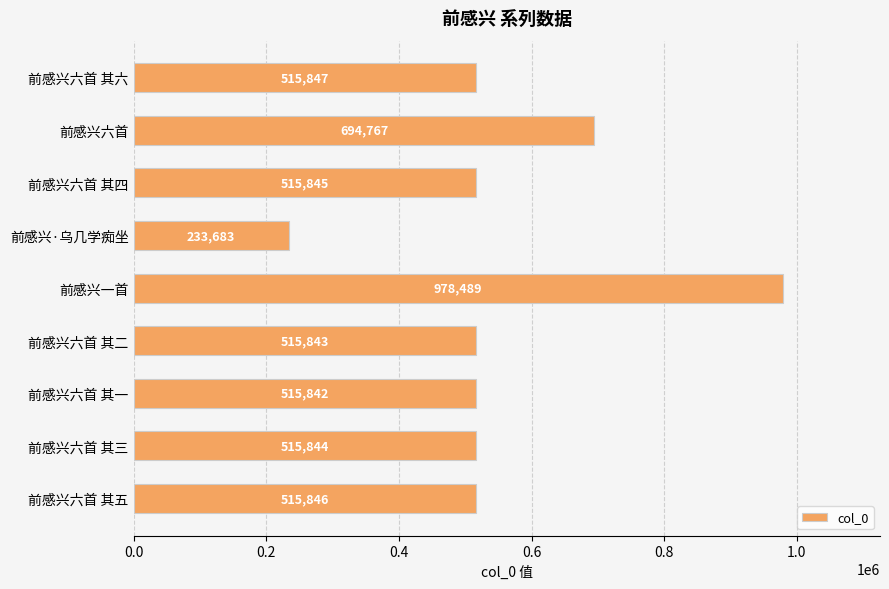

List the labels in order of value, smallest first.

前感兴·乌几学痴坐, 前感兴六首 其一, 前感兴六首 其二, 前感兴六首 其三, 前感兴六首 其四, 前感兴六首 其五, 前感兴六首 其六, 前感兴六首, 前感兴一首